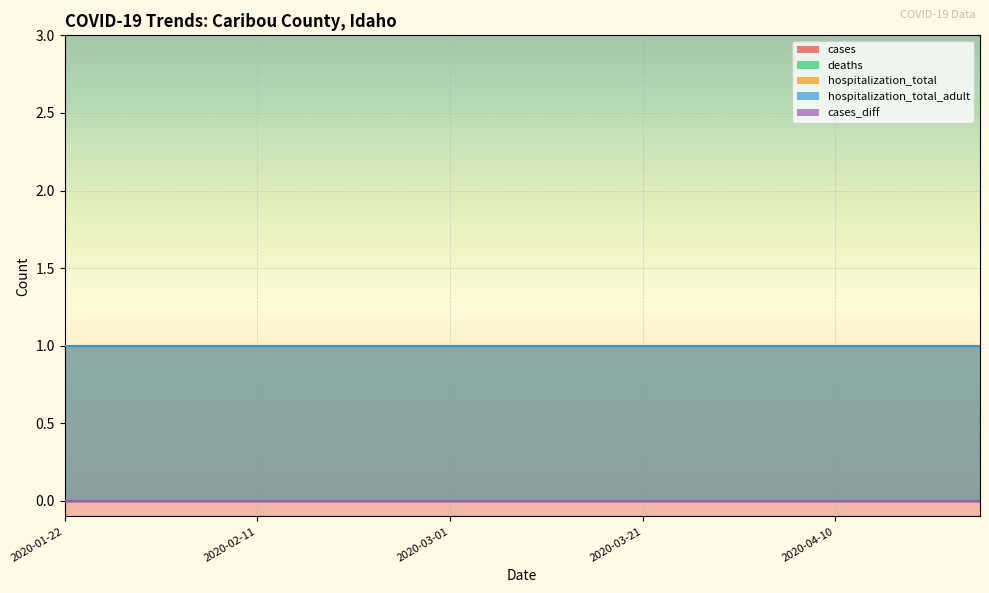

What is the greatest value displayed?

1